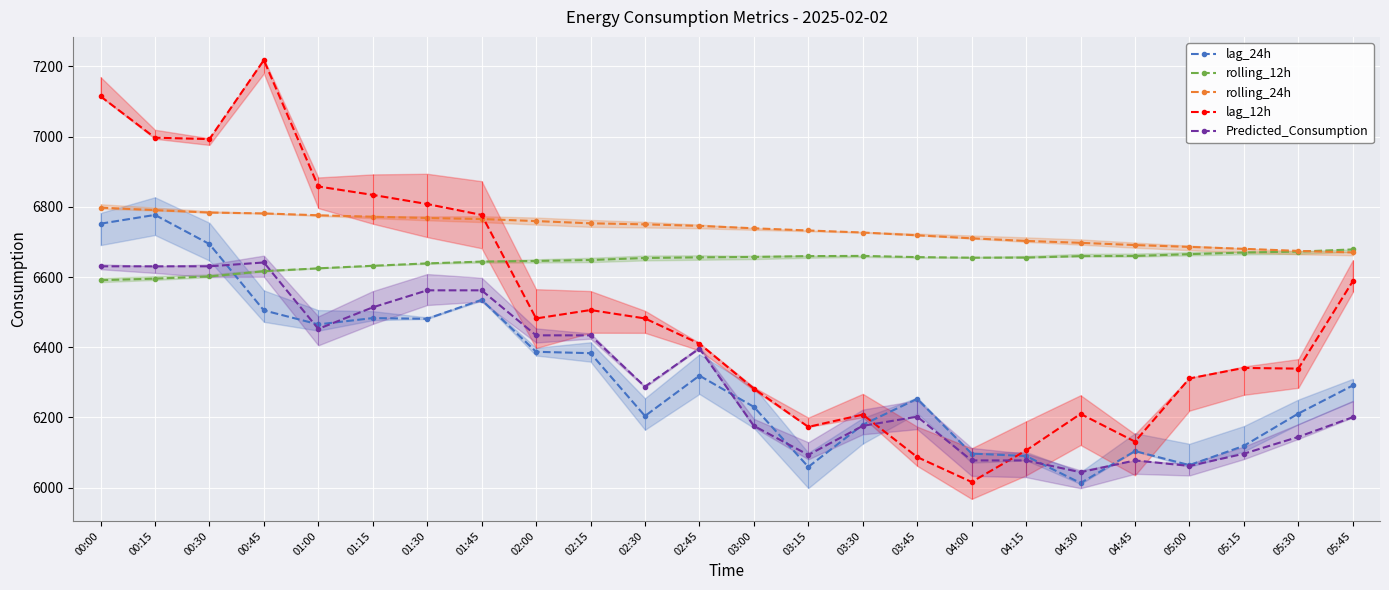

True or false: lag_12h has more than 1 interior local peaks.

True